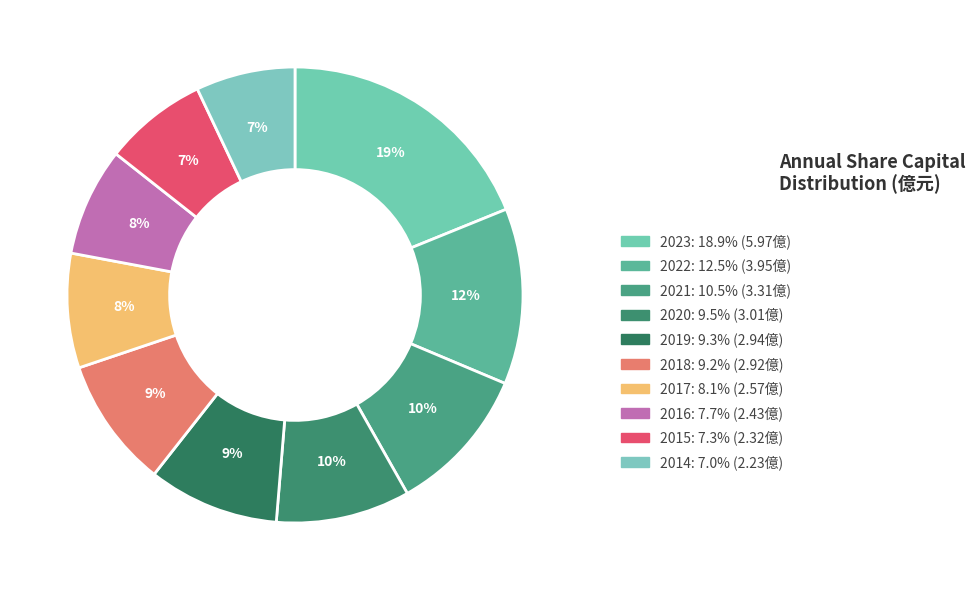

What percentage is the 2023 slice, to the nearest percent?

19%